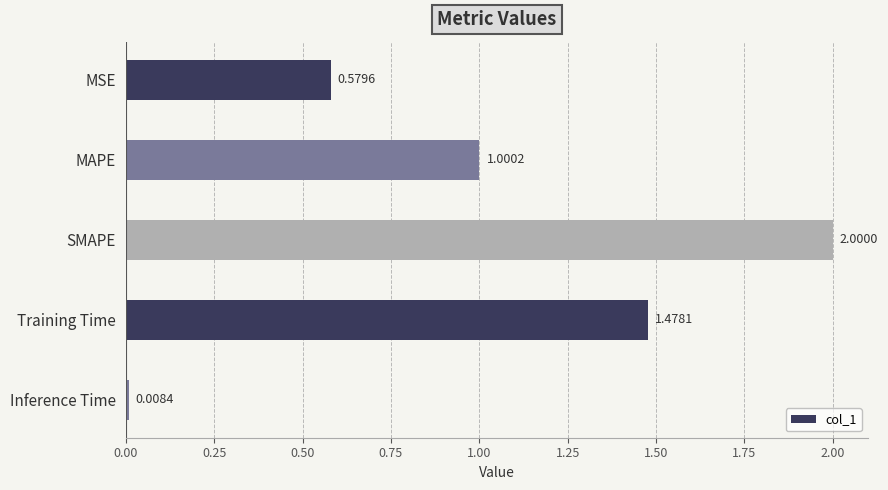

Which category has the lowest value across all series?

Inference Time